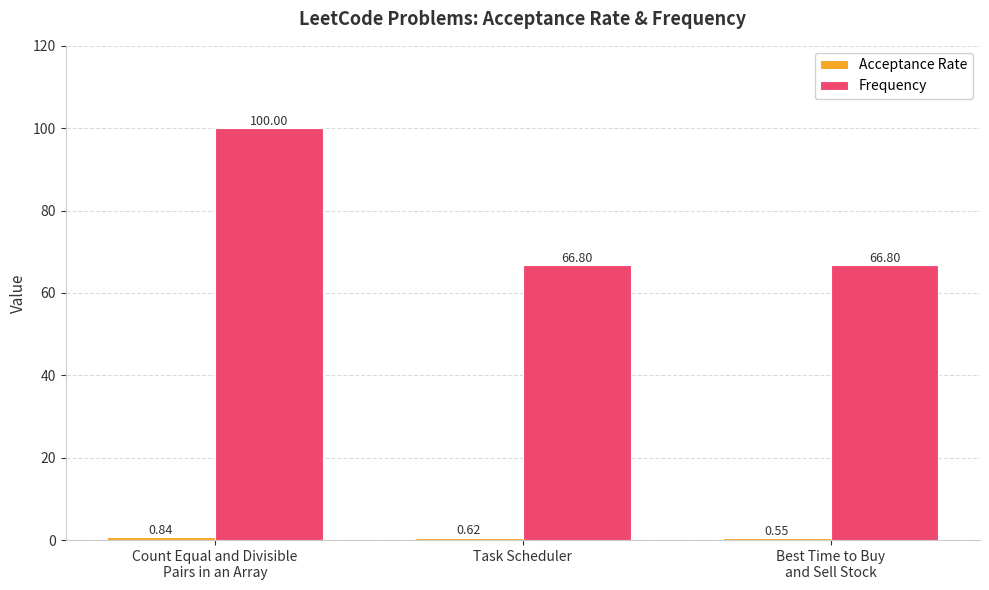

How many categories are shown in the chart?

3